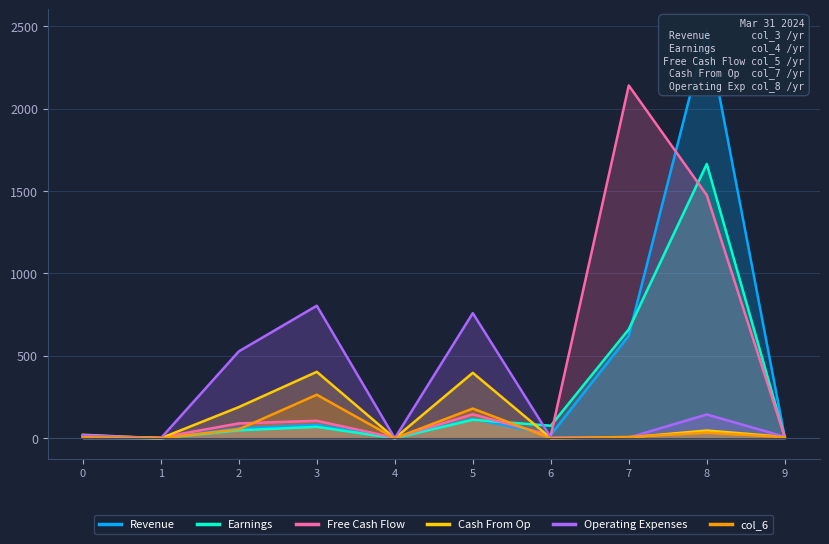

Between which two adjacent categories do Operating Expenses and Revenue first intersect?

5 and 6